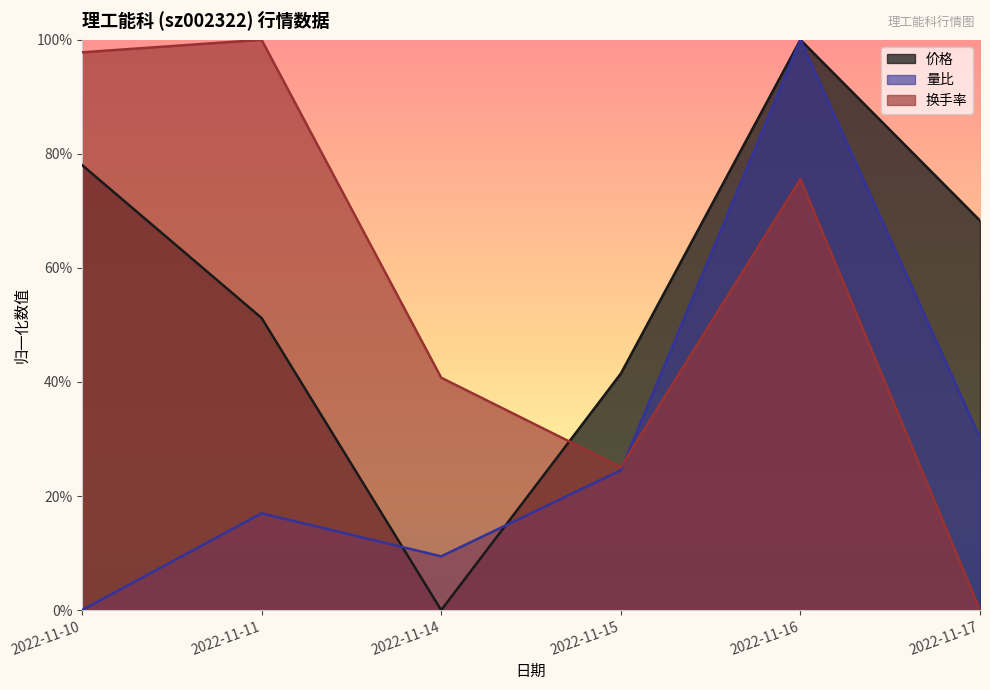

True or false: 价格 has more than 2 points higher than both neighbors.

False